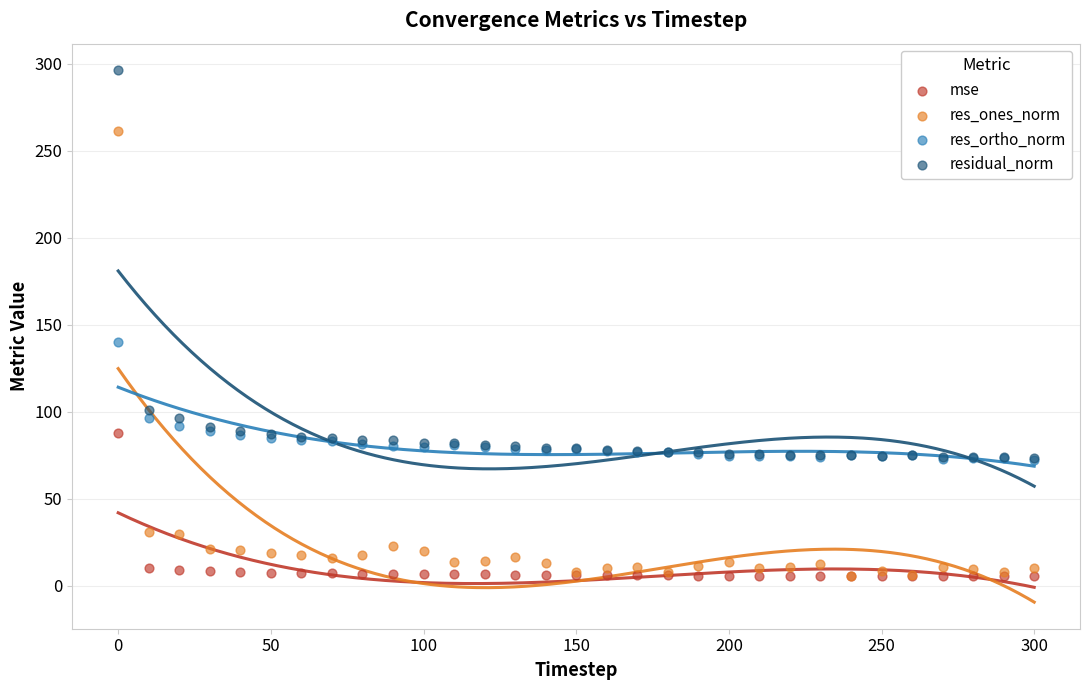

In the res_ortho_norm series, what Y value is closest to 106?

96.4